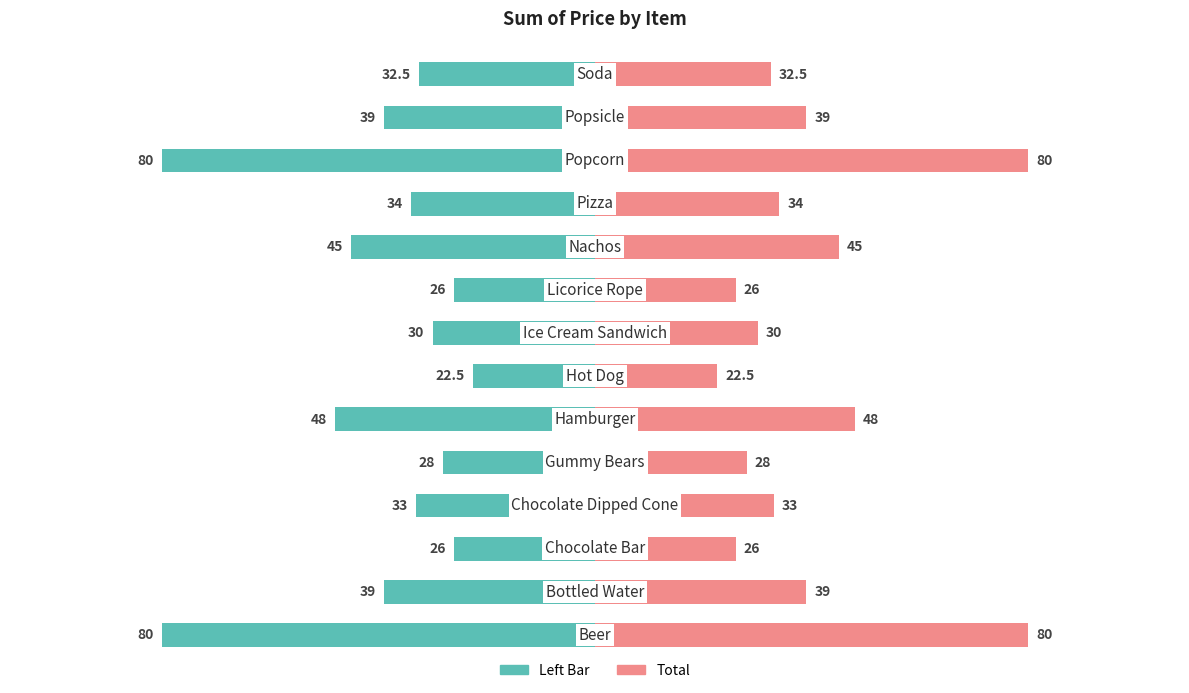

Which has a higher value, 5 or 9?

9